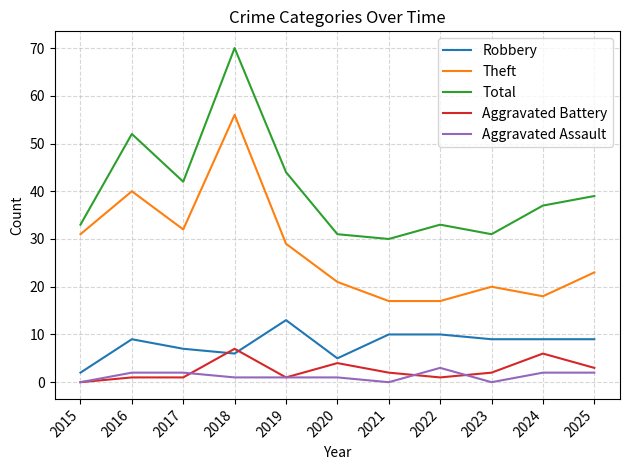

What are all the series names shown in the legend?

Robbery, Theft, Total, Aggravated Battery, Aggravated Assault